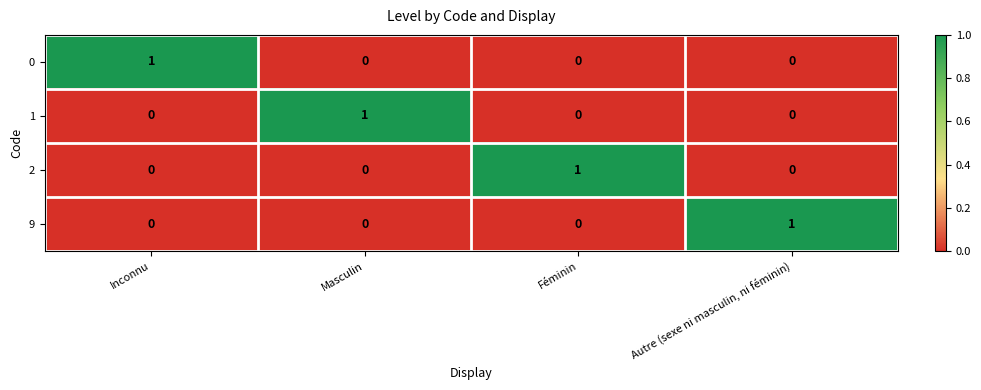

True or false: 2 has a value of 0 at Inconnu.

True